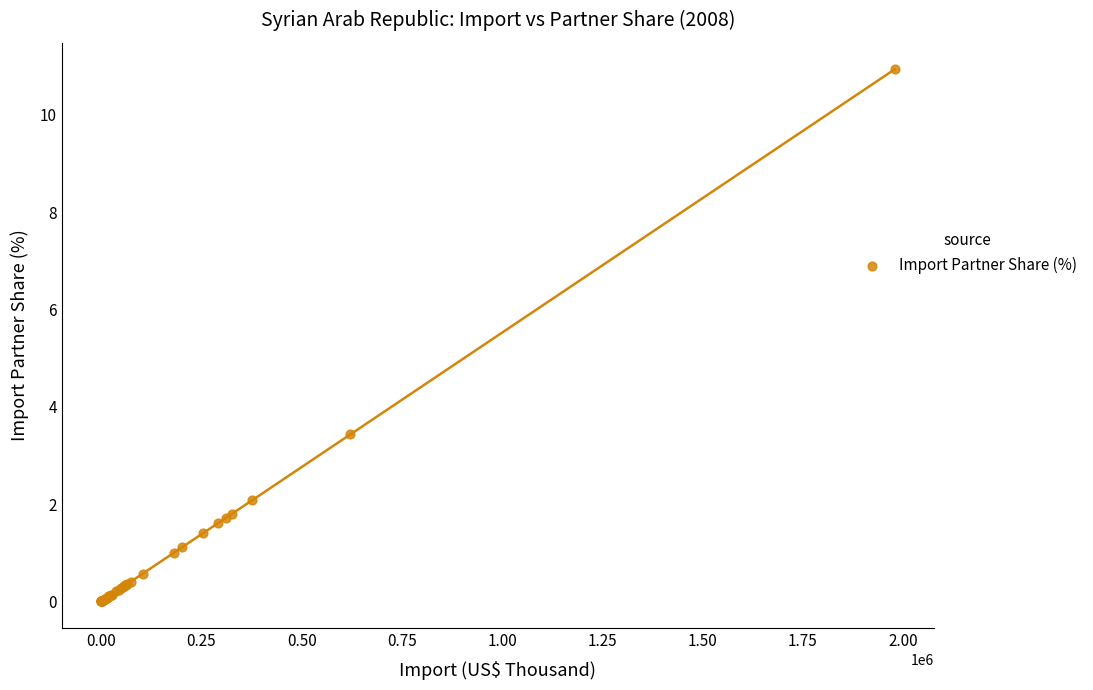

What Y value in the scatter plot is closest to 5?

3.4